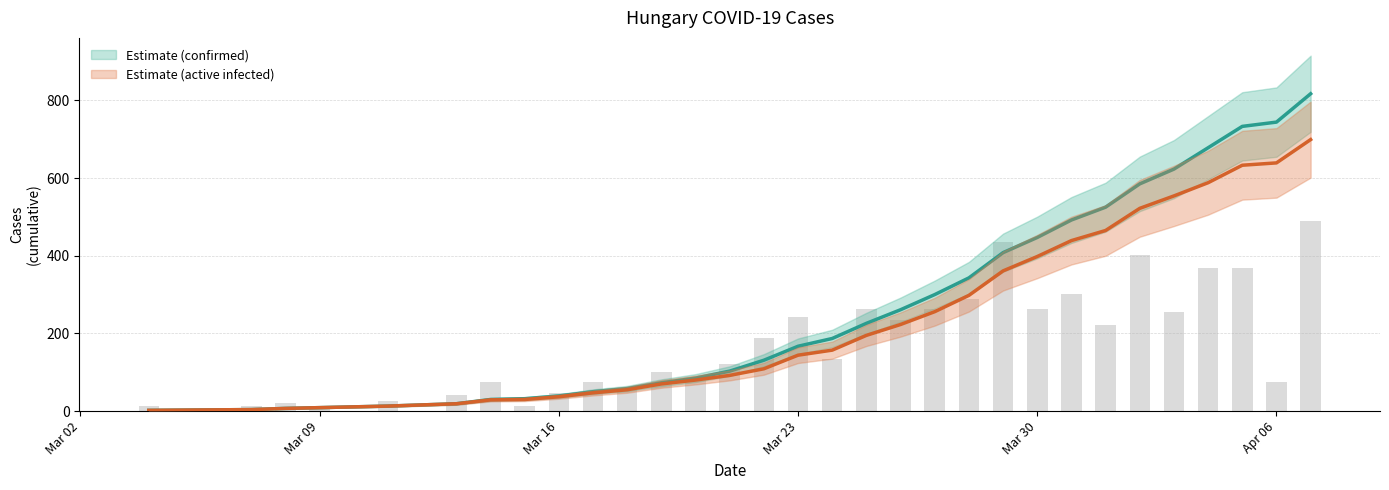

Count the number of data series in this chart.

3